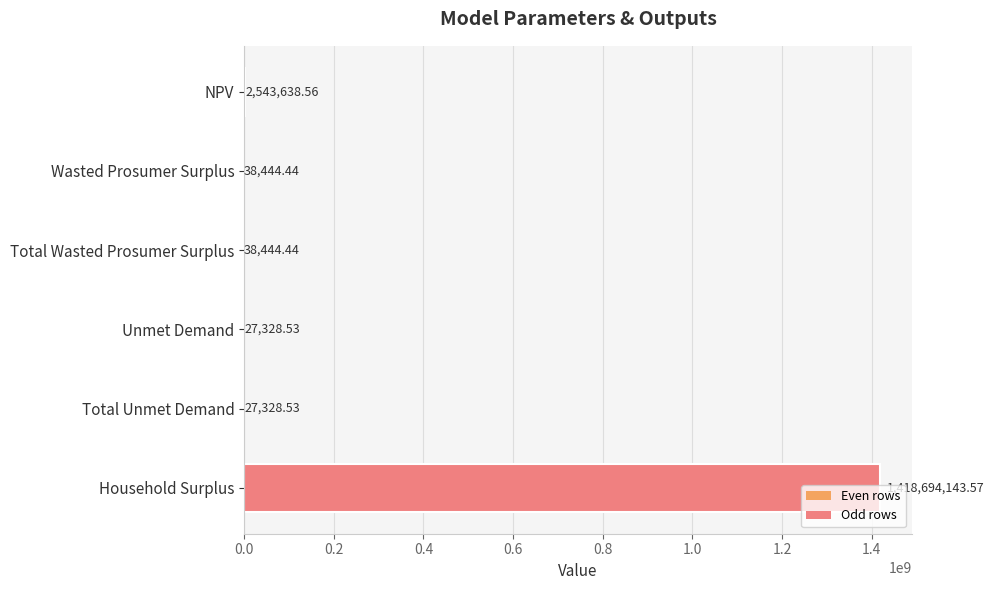

Between Wasted Prosumer Surplus and NPV, which is larger?

NPV